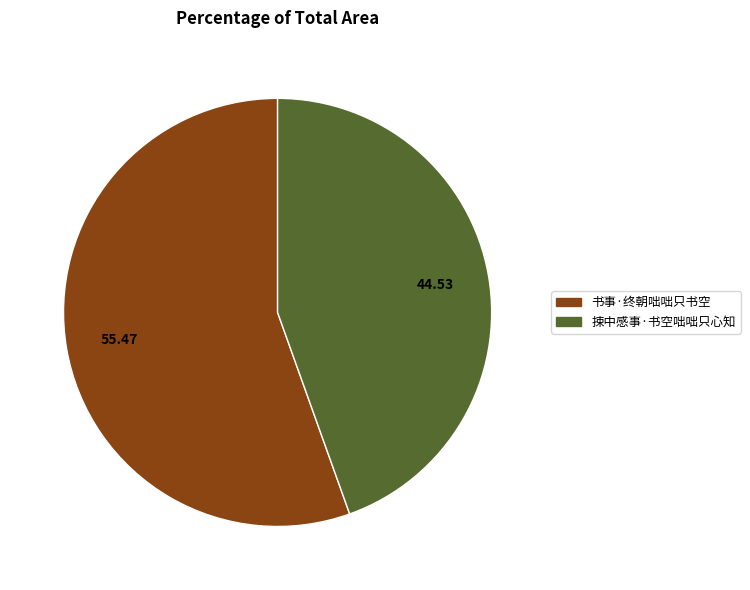

Does 捒中感事·书空咄咄只心知 represent more than half of the total?

No